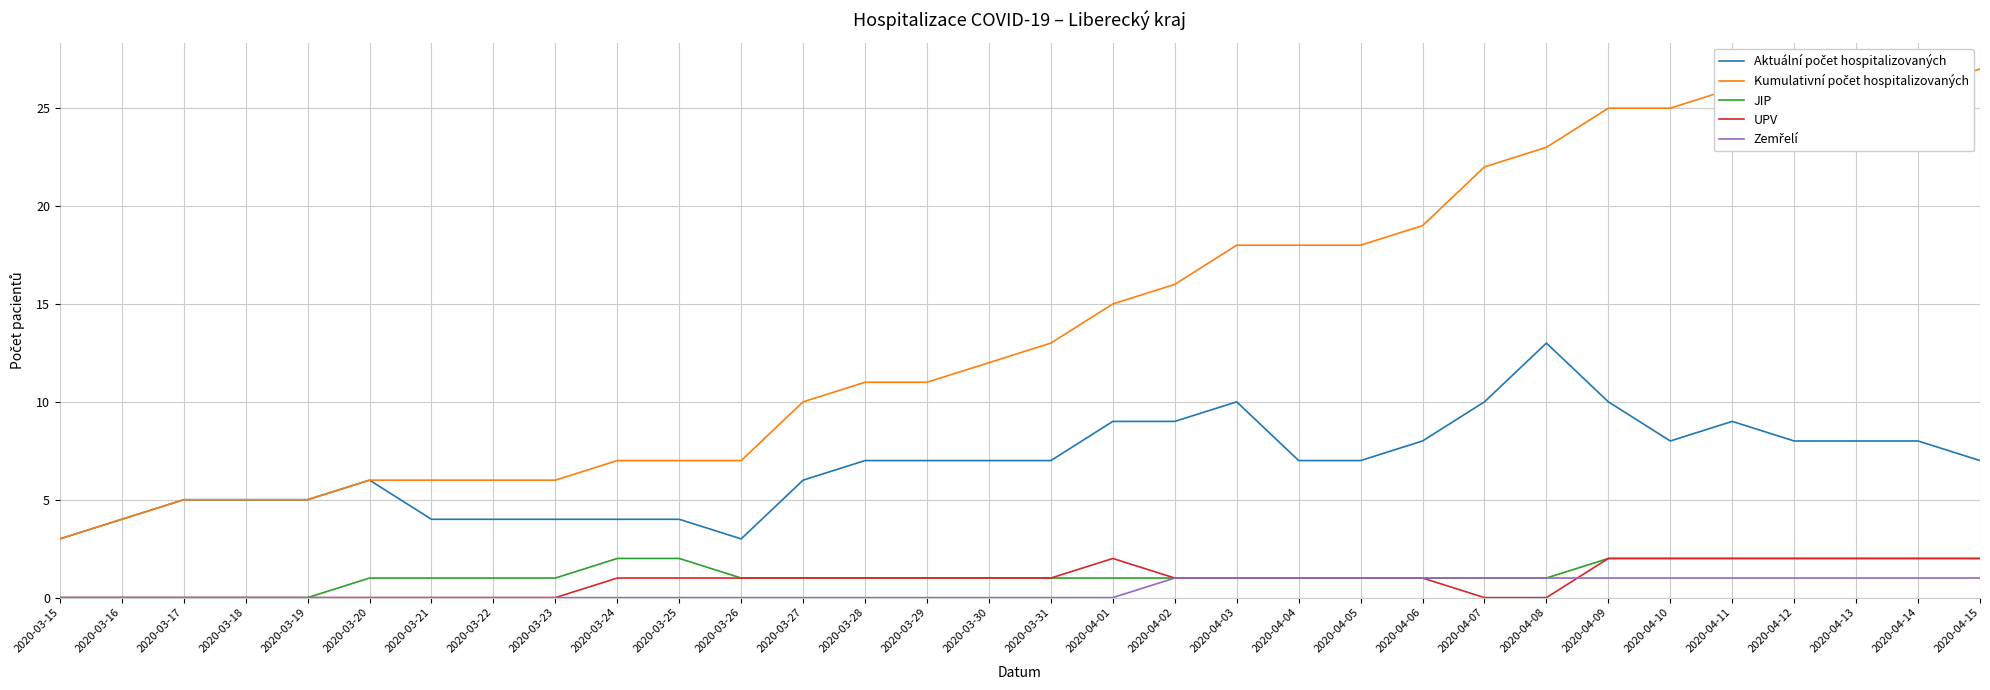

What is the spread (max minus min) of values at 2020-04-08?

23